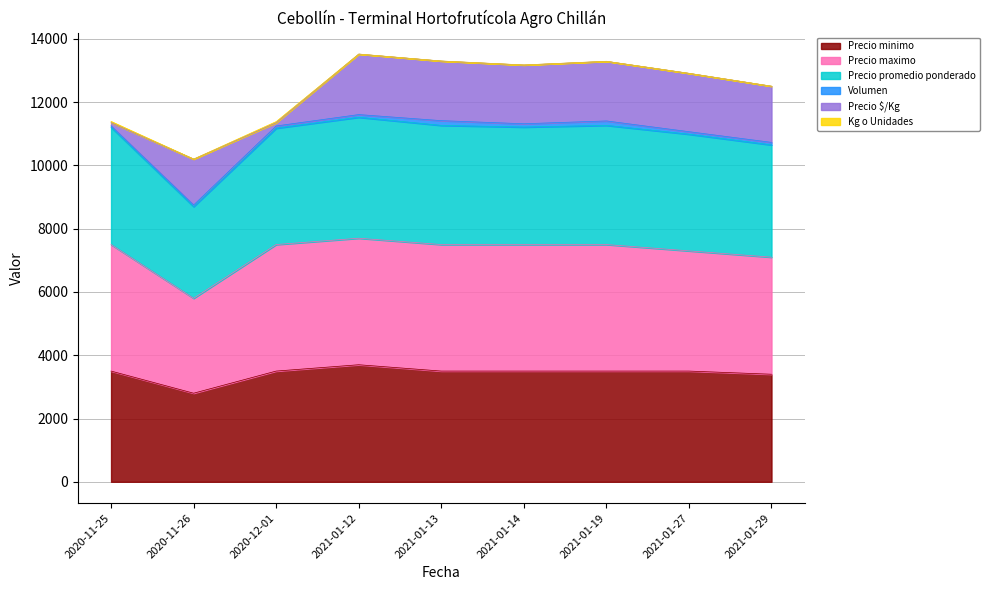

Does the chart display data point markers on the line(s)?

No